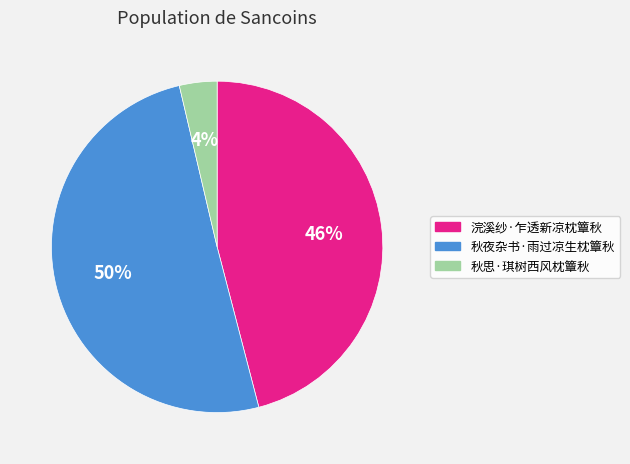

To the nearest percent, what is the combined percentage of 浣溪纱·乍透新凉枕簟秋 and 秋夜杂书·雨过凉生枕簟秋?

96%